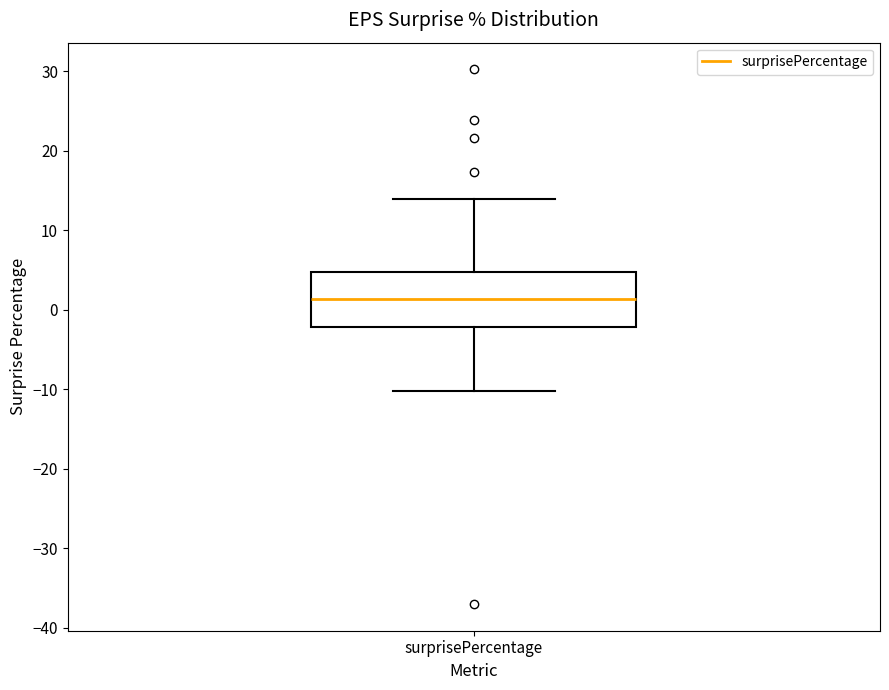

Transcribe this box plot: give where the median line is, the range the box spans, and where the two whiskers end, as read against the y-axis. The values are not printed on the chart, so give them approximately, as read against the axis.

median 1, box -2 to 5, whiskers -10 to 14